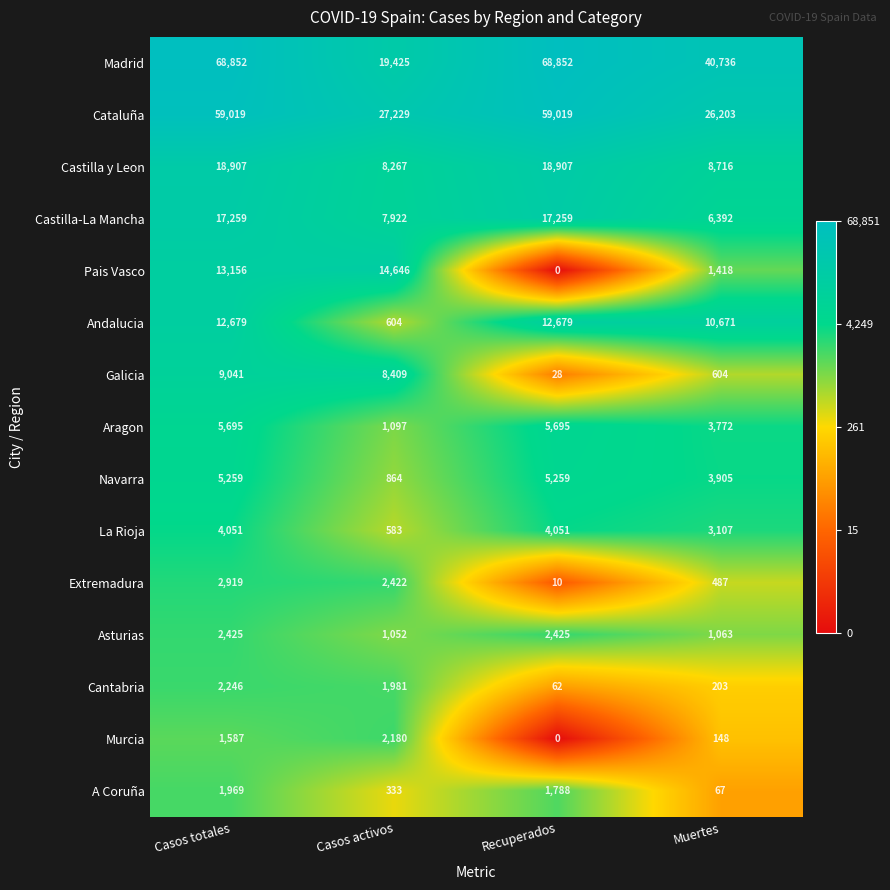

What is the total value across all series at Recuperados?

196034